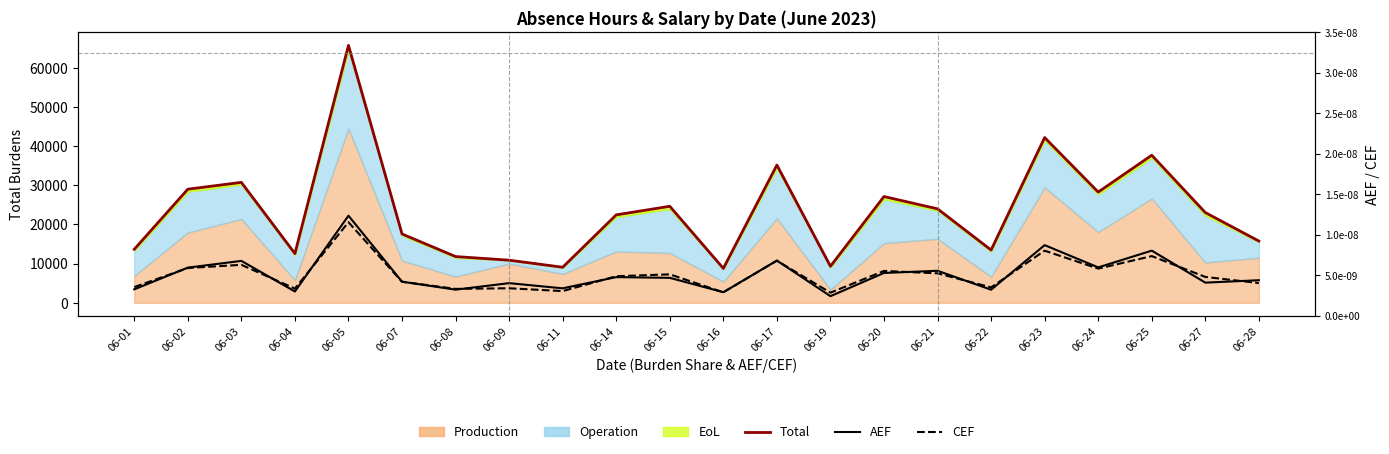

In Total, how many points are lower than both neighbors (excluding endpoints)?

6